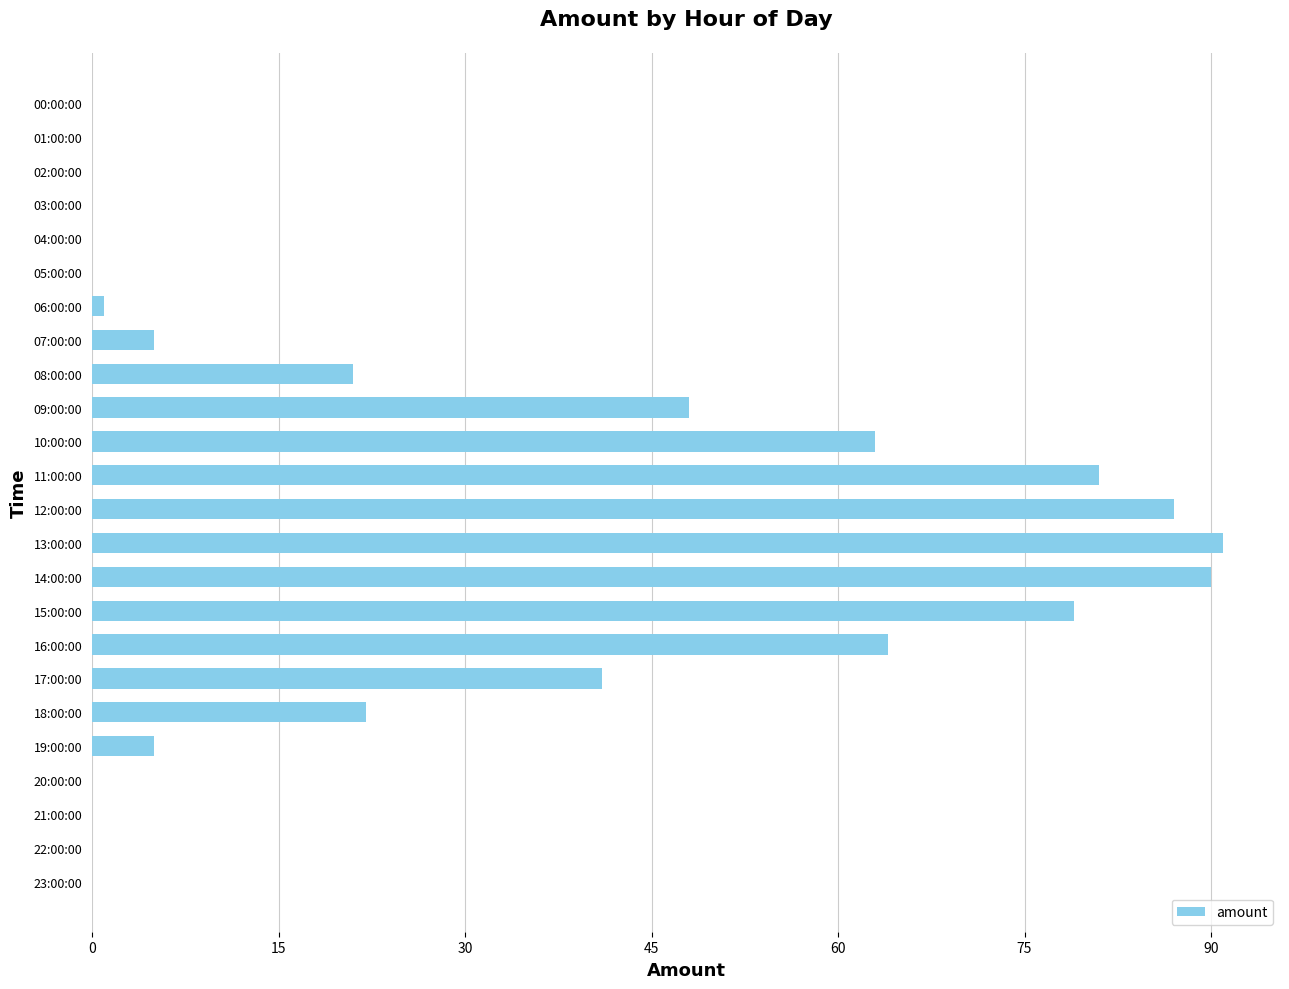

What is the average value?

29